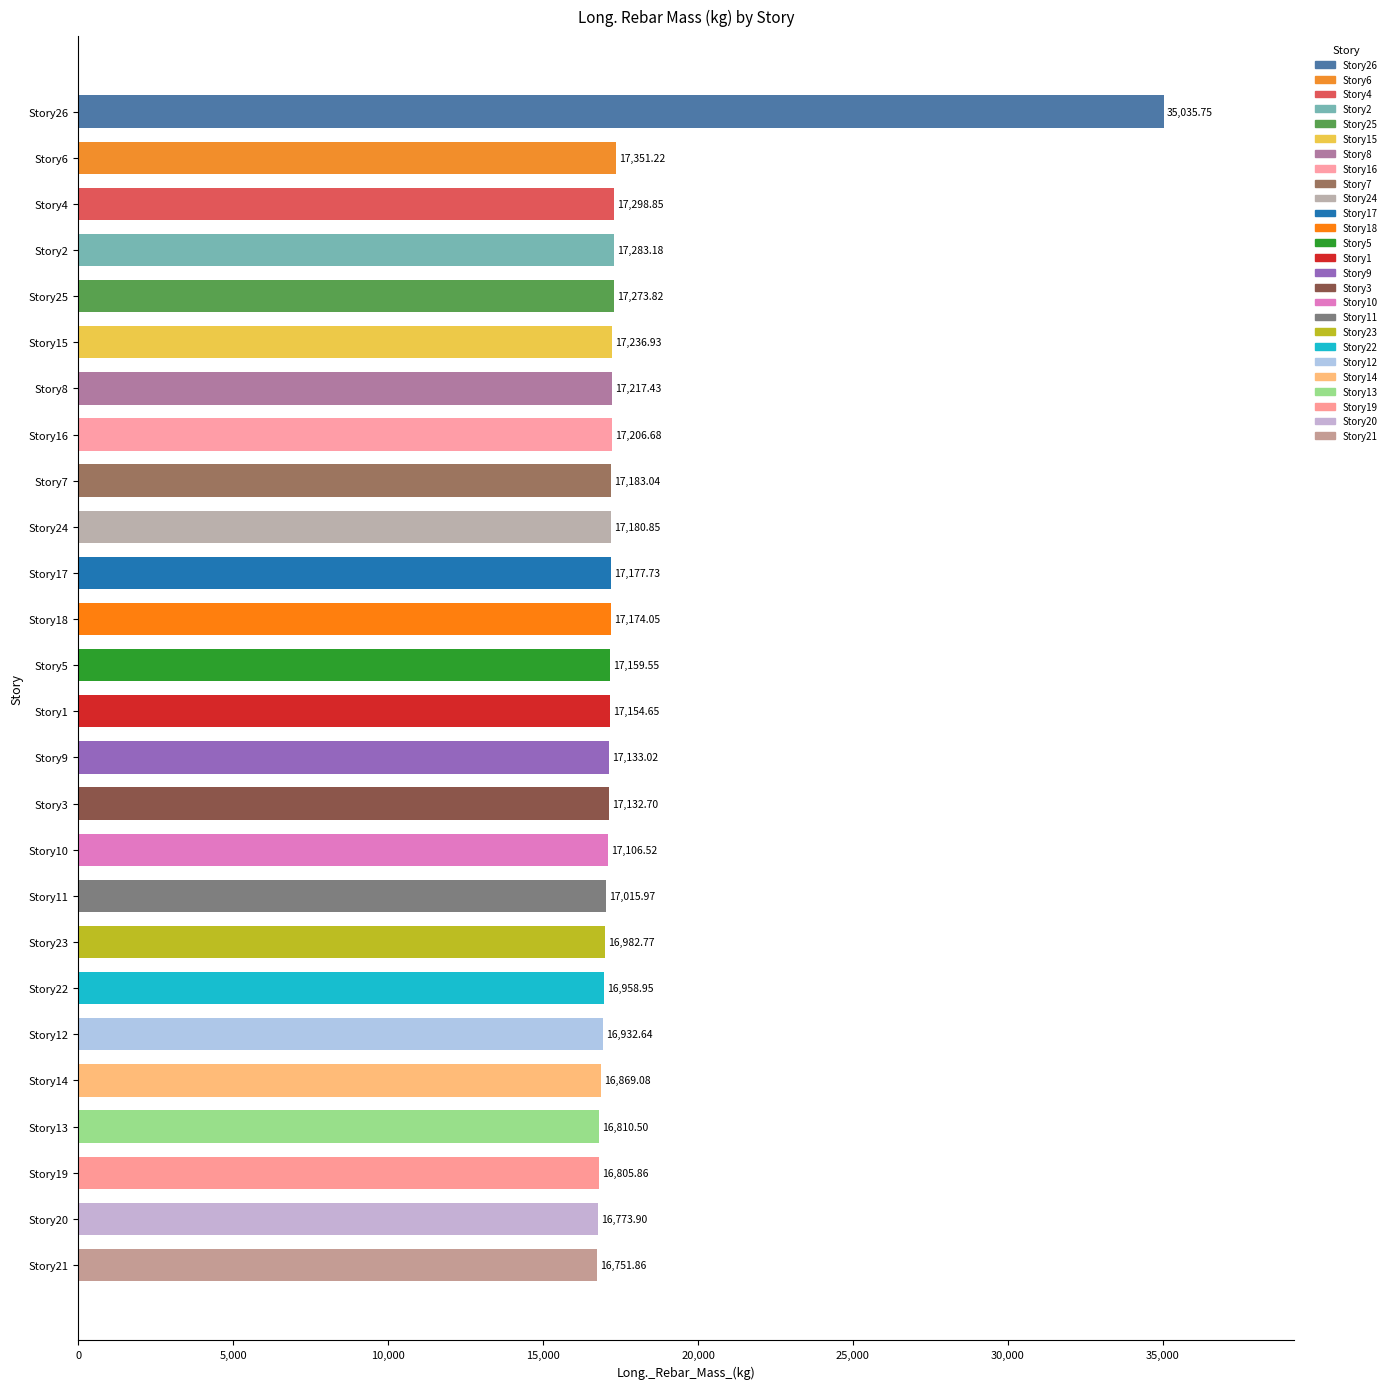

Rank the categories by value from highest to lowest.

Story26, Story6, Story4, Story2, Story25, Story15, Story8, Story16, Story7, Story24, Story17, Story18, Story5, Story1, Story9, Story3, Story10, Story11, Story23, Story22, Story12, Story14, Story13, Story19, Story20, Story21